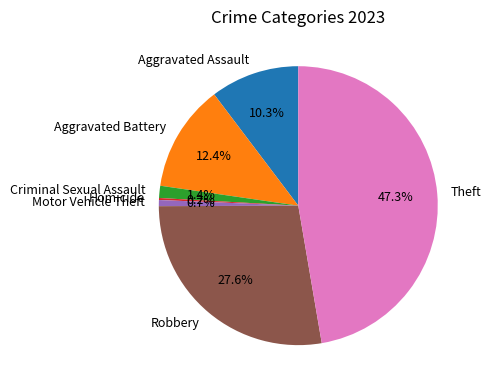

Is Motor Vehicle Theft the majority of the pie?

No